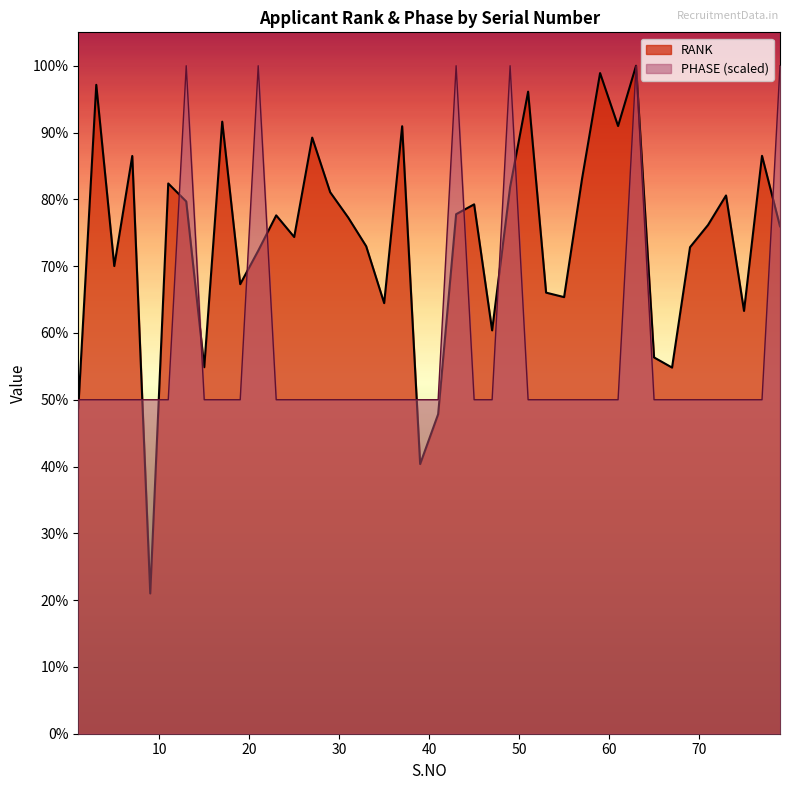

True or false: PHASE has more than 2 points higher than both neighbors.

True